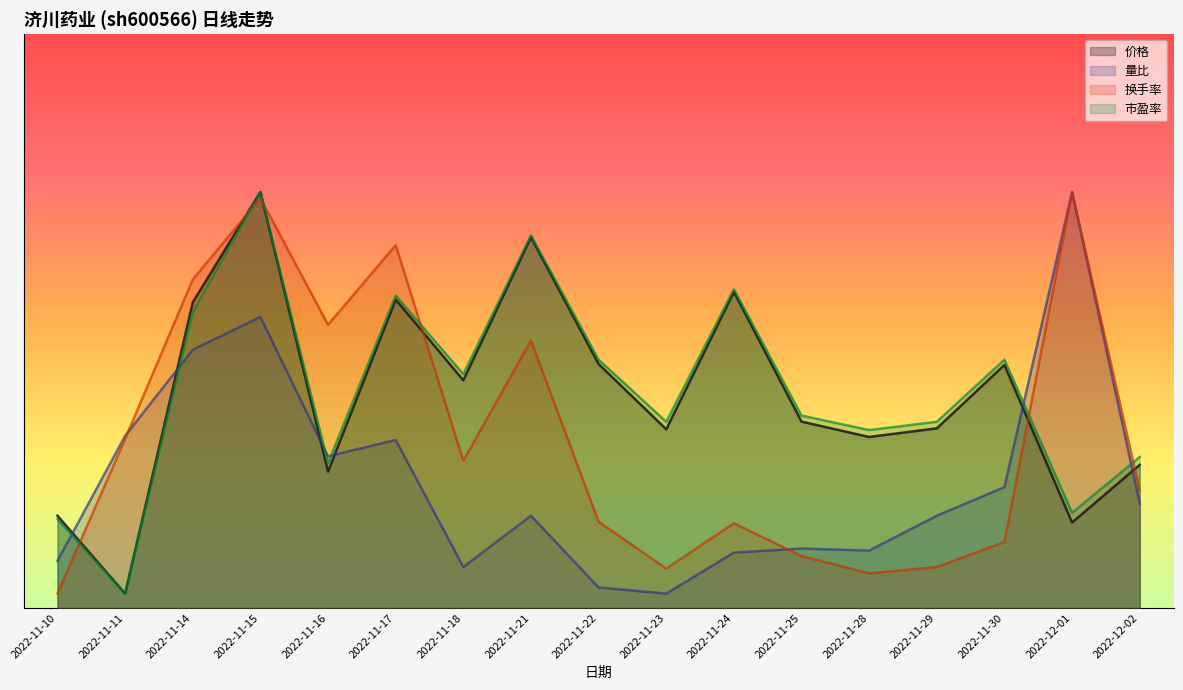

Between which two adjacent categories do 量比 and 换手率 first intersect?

2022-11-11 and 2022-11-14